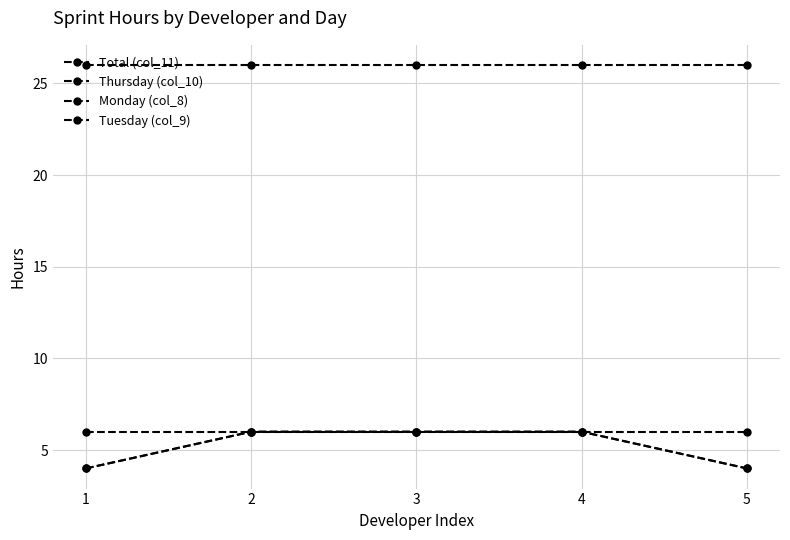

Which series has the largest range (max minus min)?

Monday (col_8)